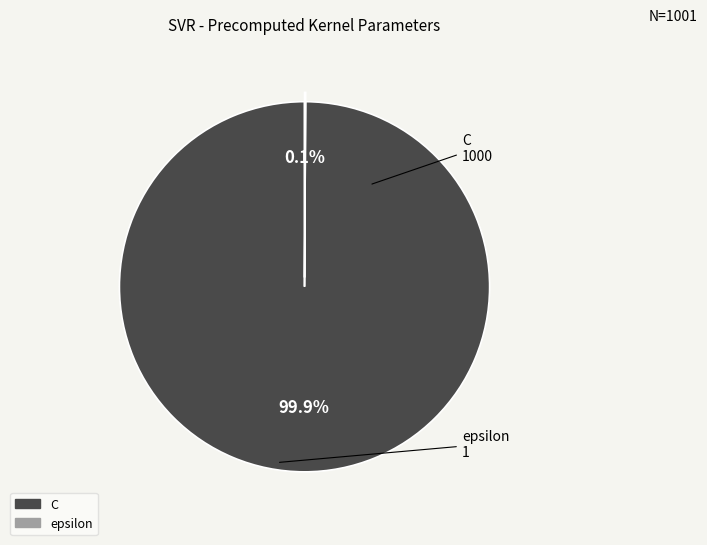

How much of the chart is everything except C?

0.1%